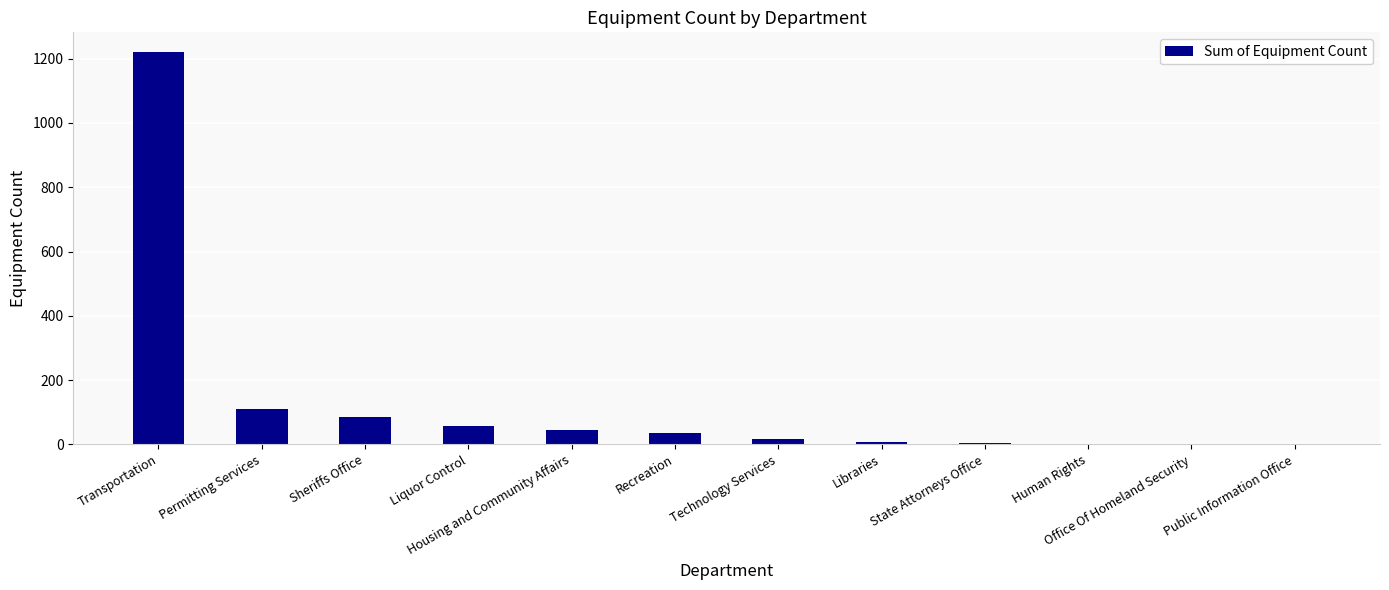

What is the greatest value displayed?

1221